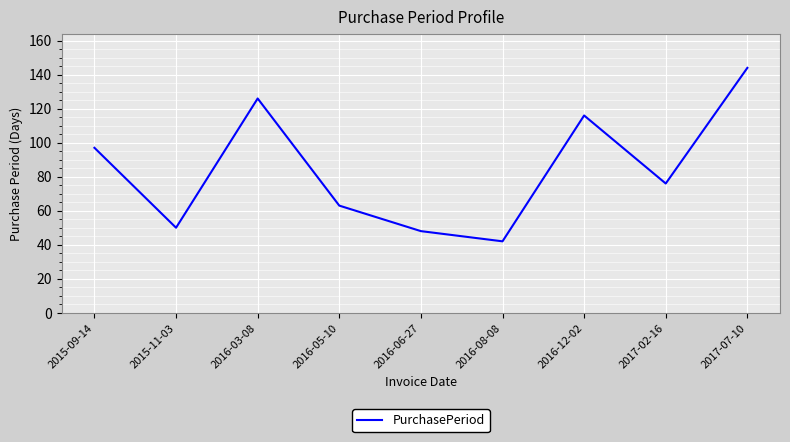

The chart shows a value of 105 at 2016-05-10. True or false?

False